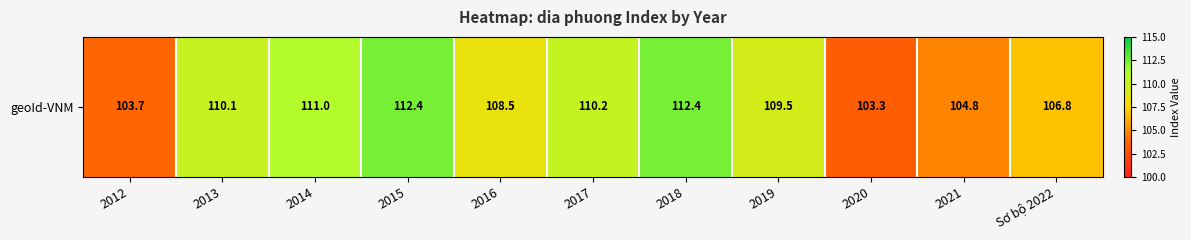

What is the smallest value displayed?

103.3